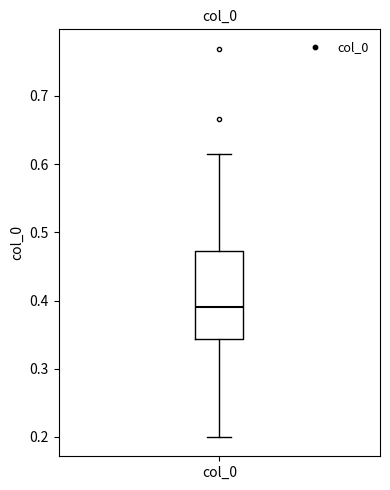

Transcribe this box plot: give where the median line is, the range the box spans, and where the two whiskers end, as read against the y-axis. The values are not printed on the chart, so give them approximately, as read against the axis.

median 0.39, box 0.34 to 0.47, whiskers 0.20 to 0.62